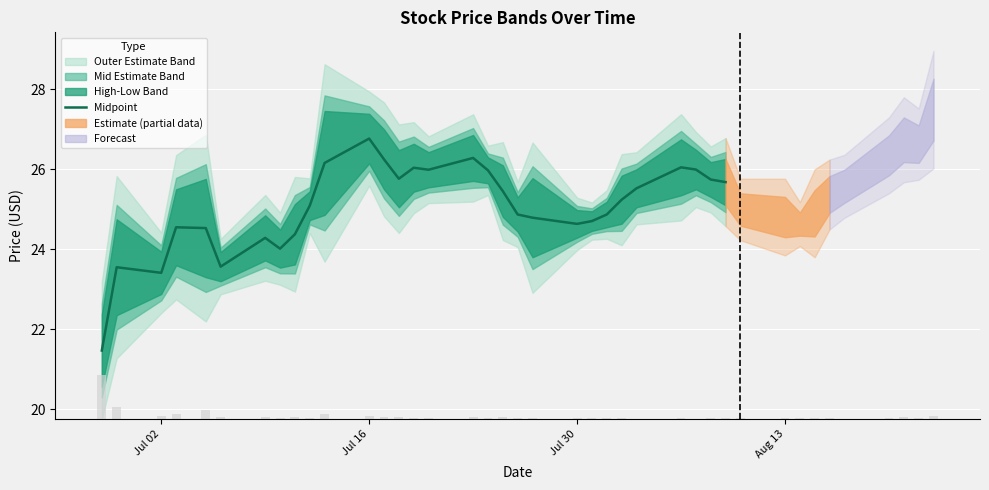

Which label corresponds to the smallest value in the chart?

Jul 02